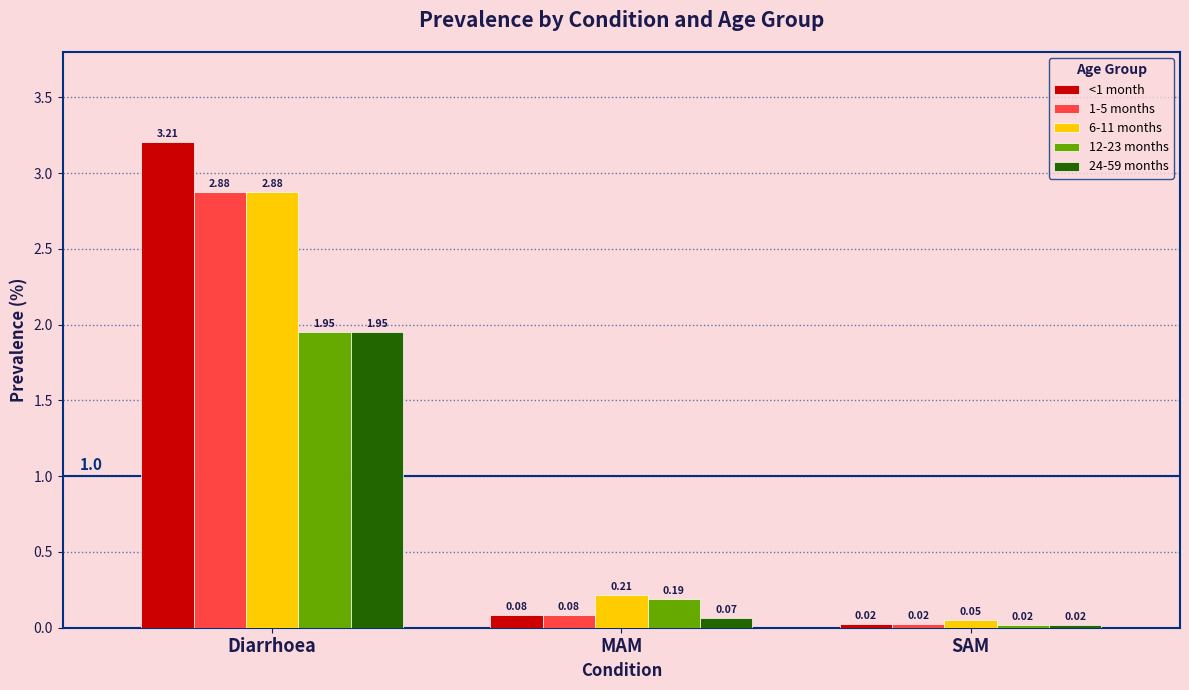

What position from the left is SAM?

3